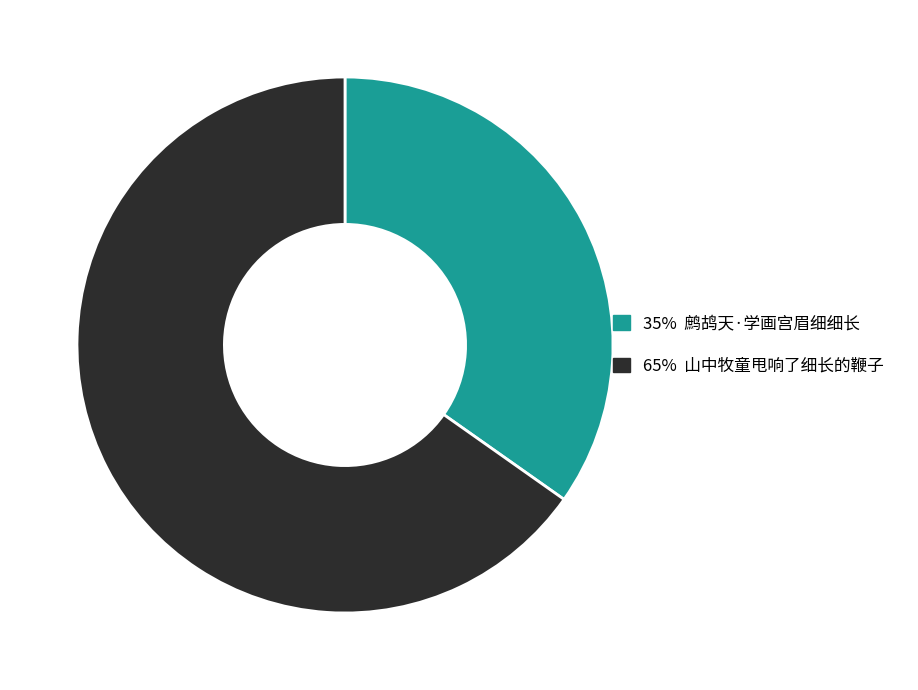

Which slice is the smallest?

35% 鹧鸪天·学画宫眉细细长